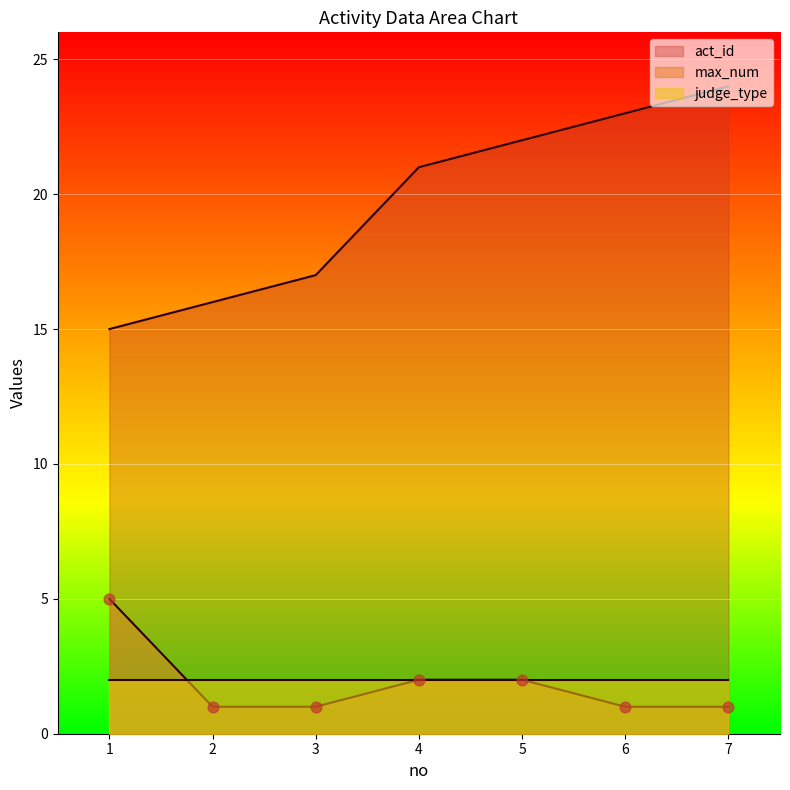

Which series reaches the maximum Y coordinate?

act_id